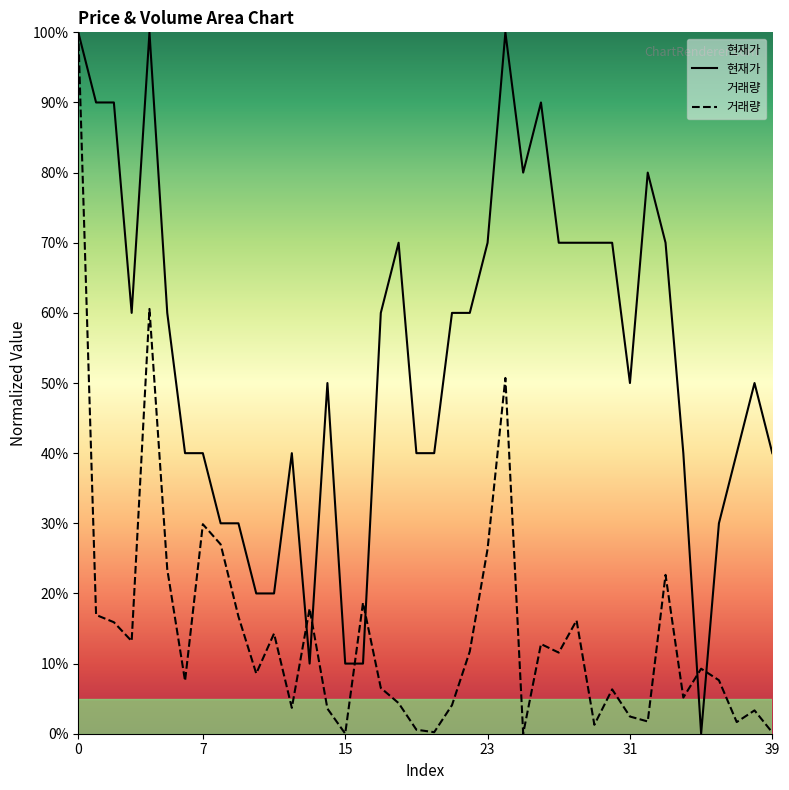

What is the label of the 20th point from the left?

19